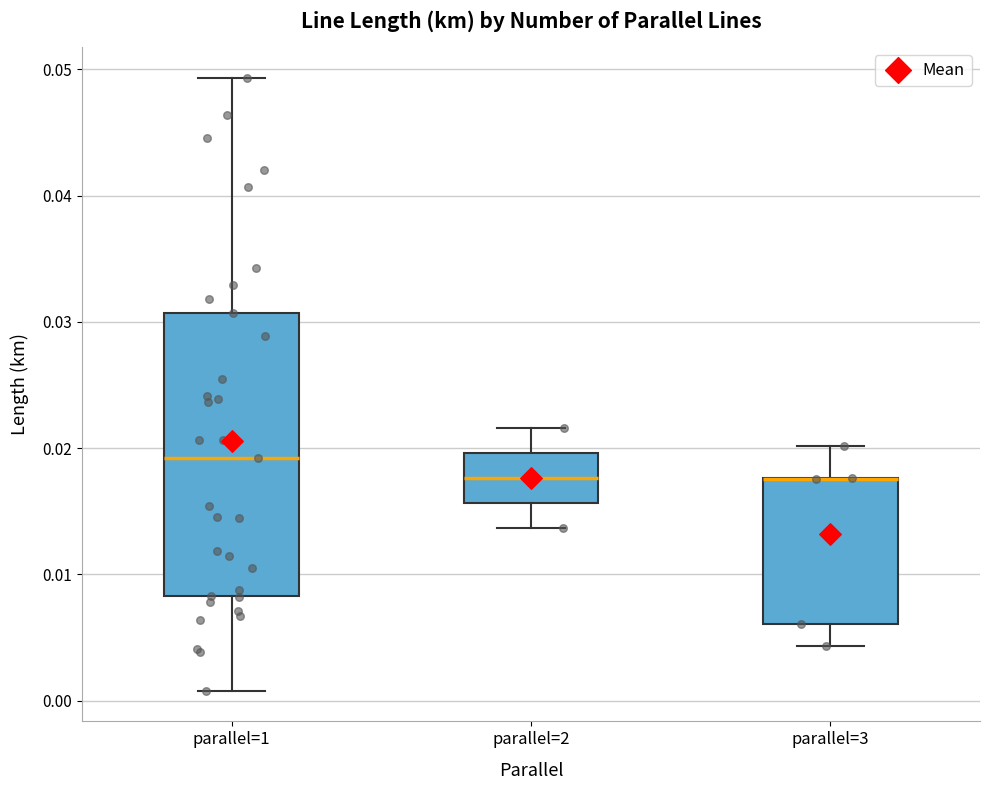

Where does the upper whisker of the box for parallel=2 end on the y-axis? The values are not printed on the chart, so give them approximately, as read against the axis.

0.022